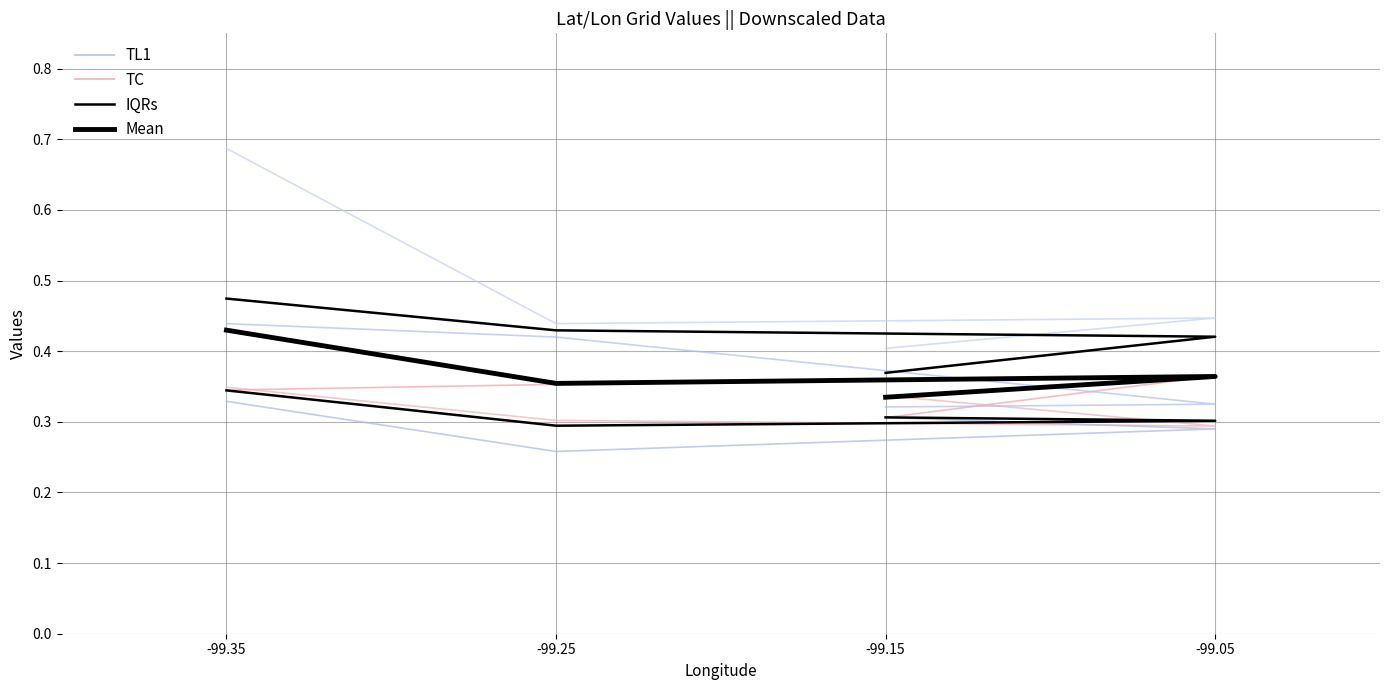

At which category is the sum across all series the highest?

-99.35